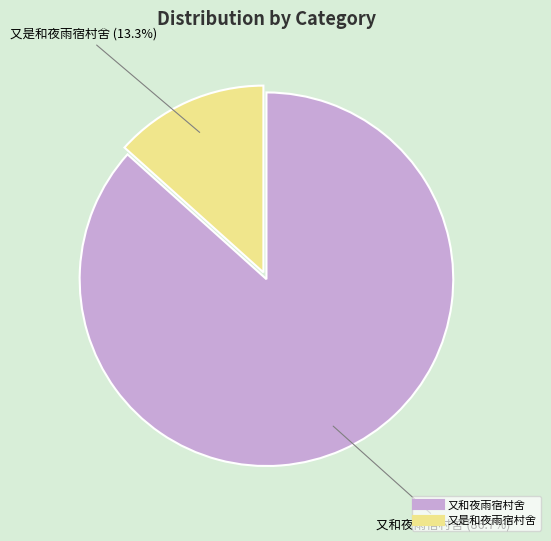

Does any single category account for the majority?

Yes